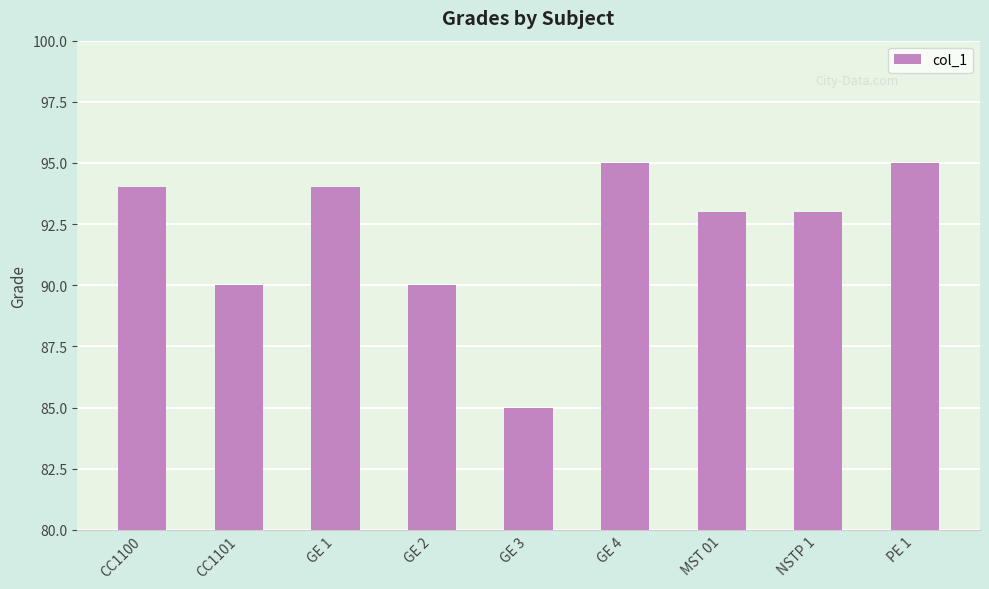

What is the label of the 5th bar from the right?

GE 3